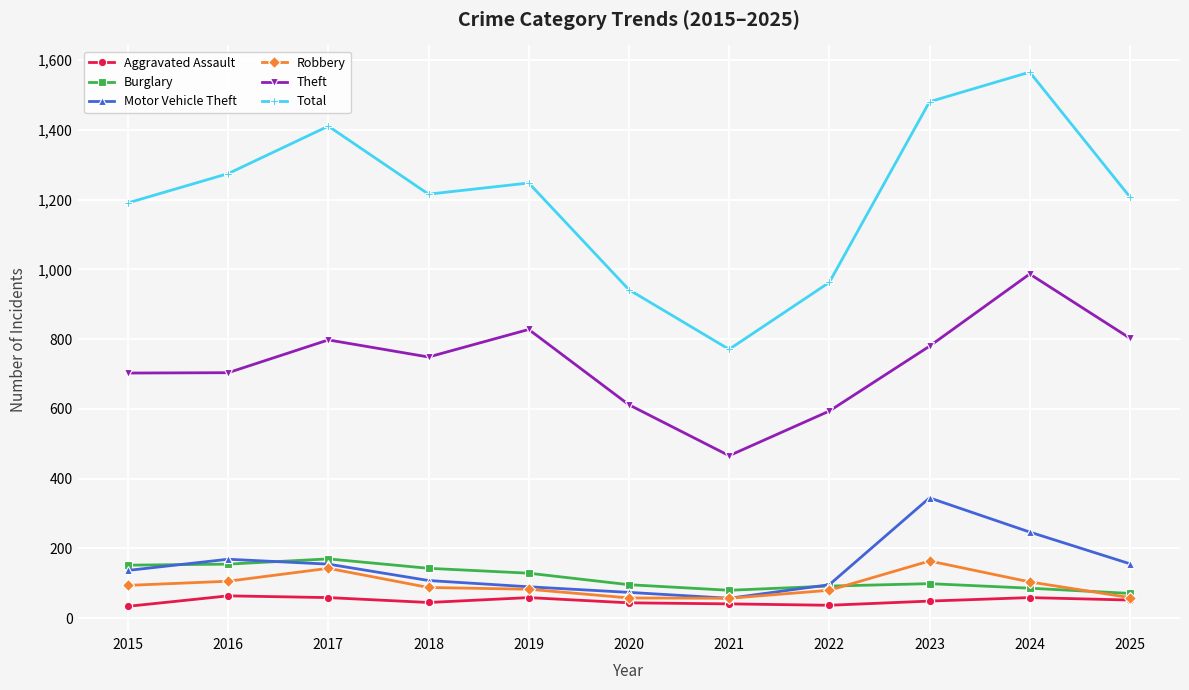

Read the Theft value at 2016.

704